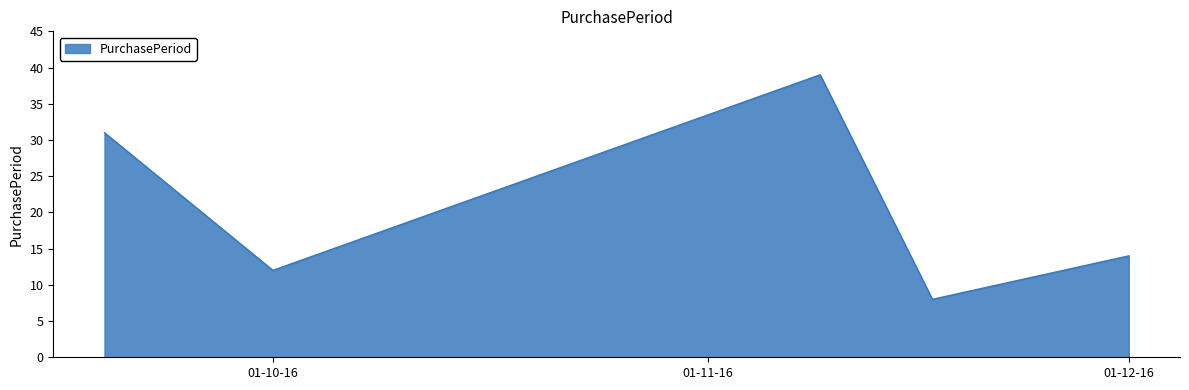

How many lines are shown in the chart?

1